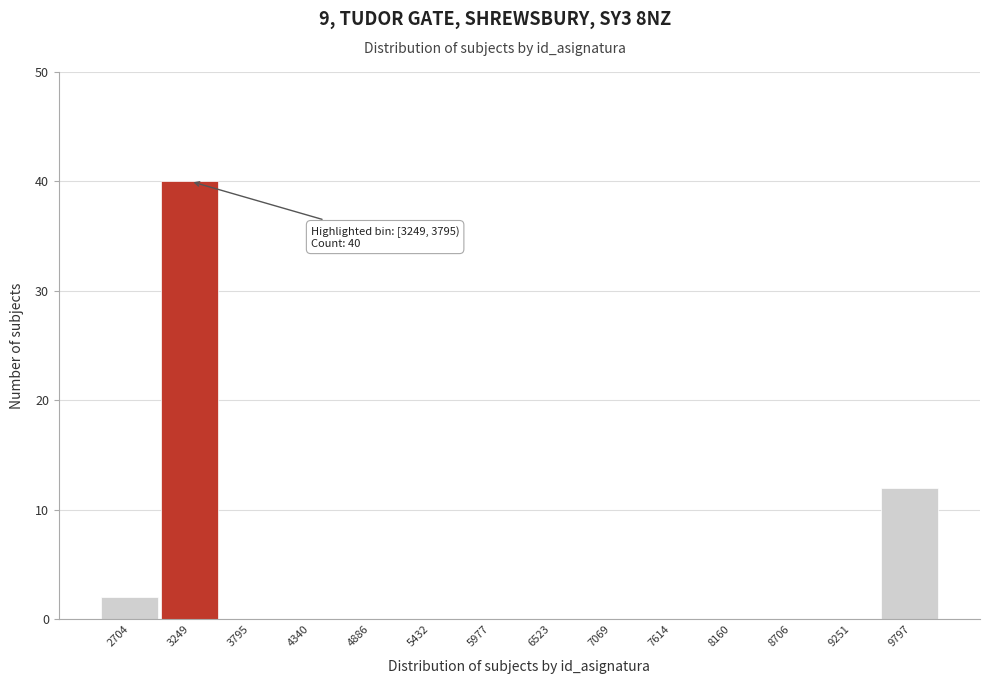

Reading left to right, extract all data points from this chart.

2704=2	3249=40	3795=0	4340=0	4886=0	5432=0	5977=0	6523=0	7069=0	7614=0	8160=0	8706=0	9251=0	9797=12